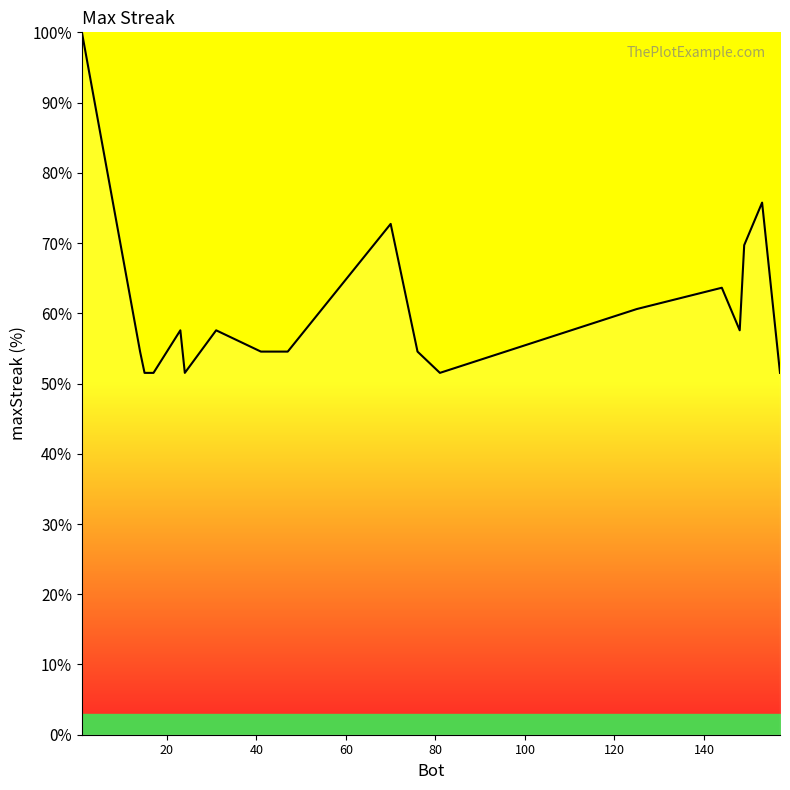

What is the difference between the maximum and minimum values?

48.5